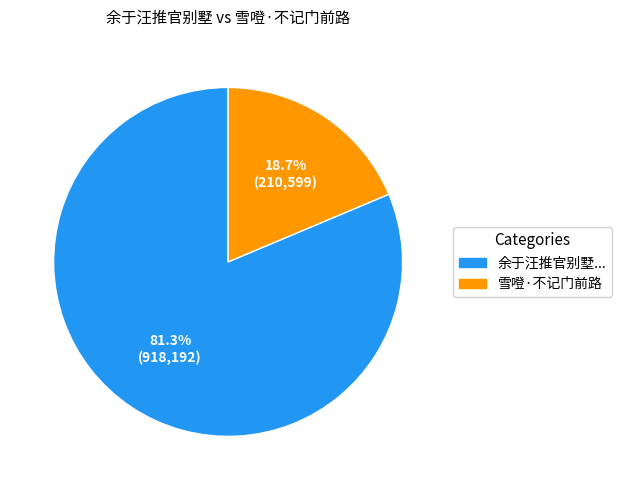

Is there any slice that represents more than half of the pie?

Yes